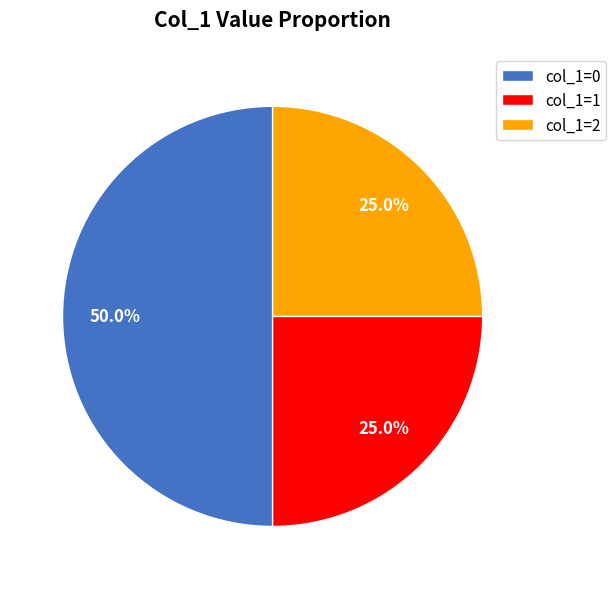

Which category has the biggest portion of the pie?

col_1=0